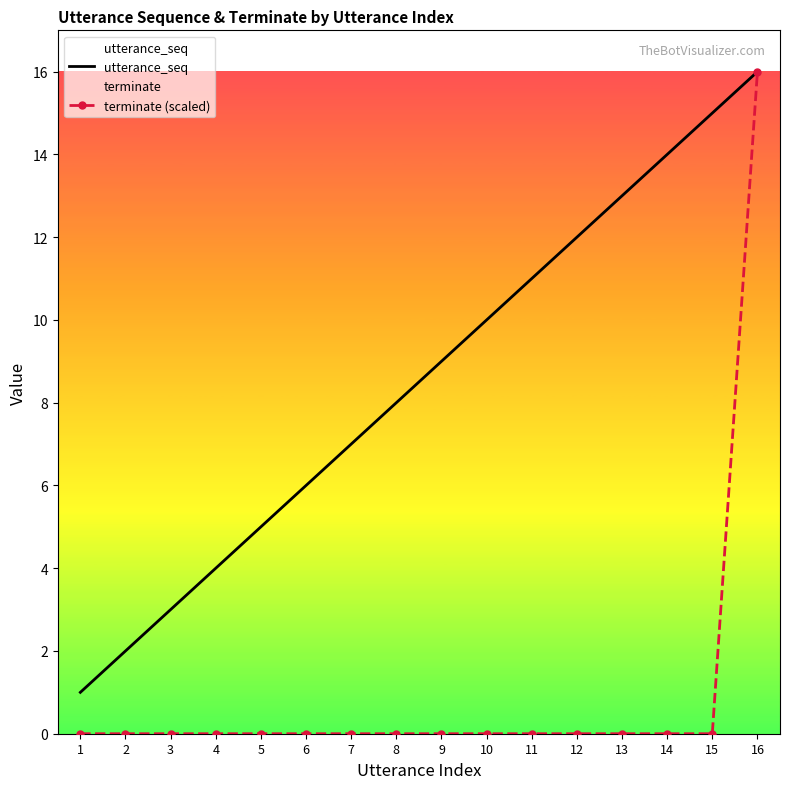

What are all the series names shown in the legend?

utterance_seq, terminate (scaled)